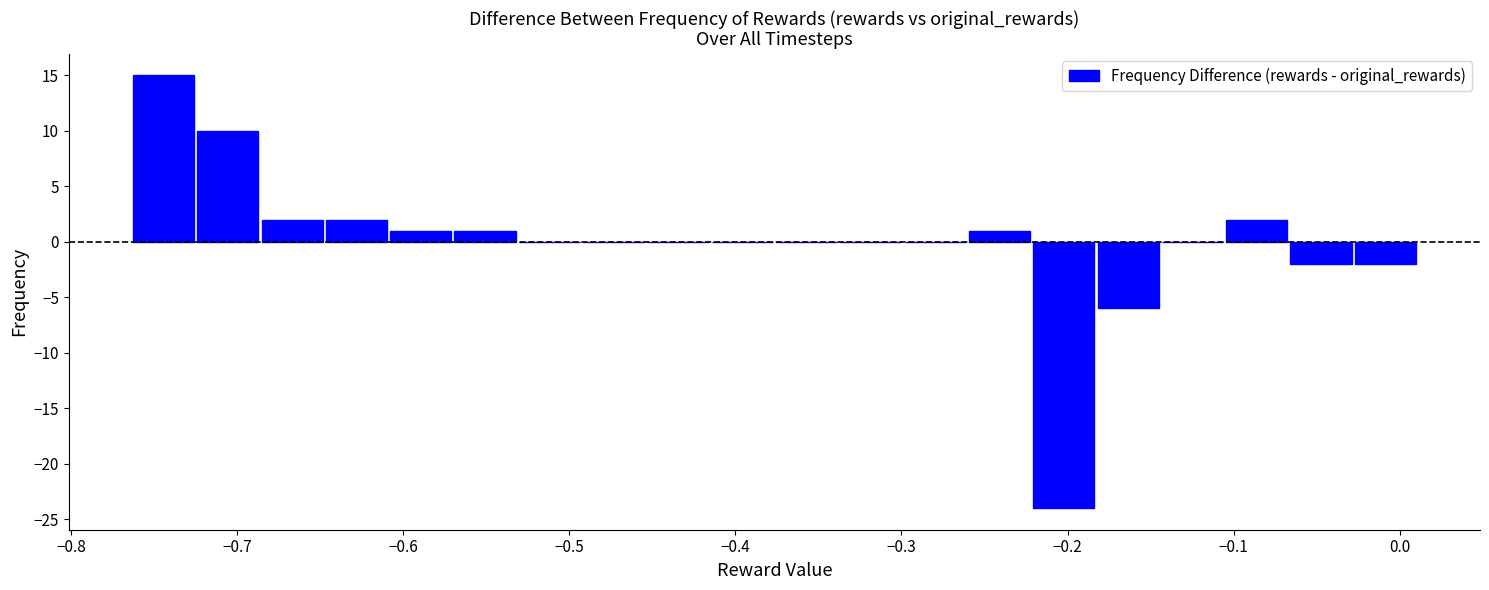

Read against the x-axis, roughly where is the centre of the tallest bar?

-0.74